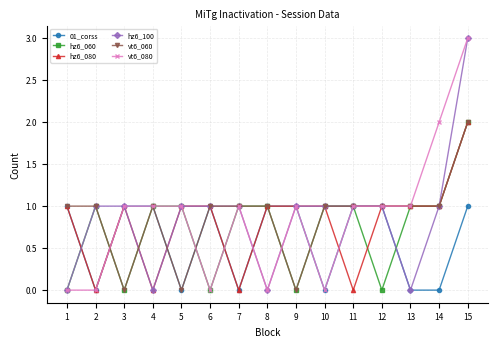

What is the sum of the vt6_060 values at 10 and 1?

2